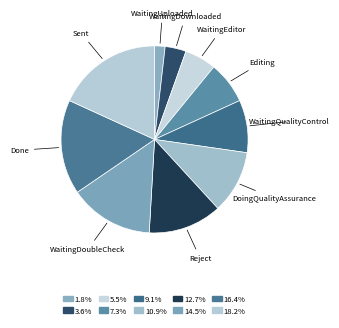

What is the largest slice in the pie chart?

Sent